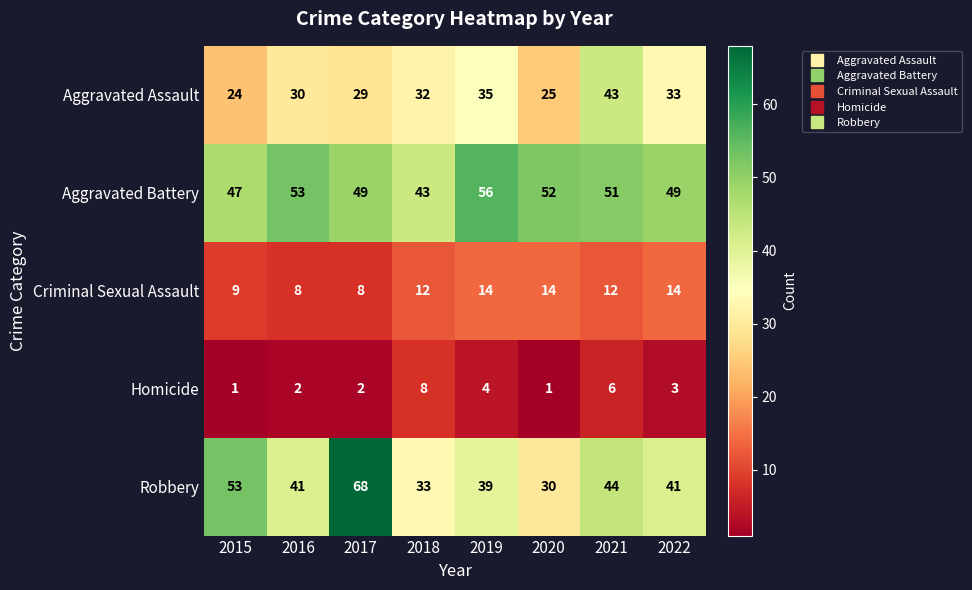

What is the minimum value shown in the chart?

1